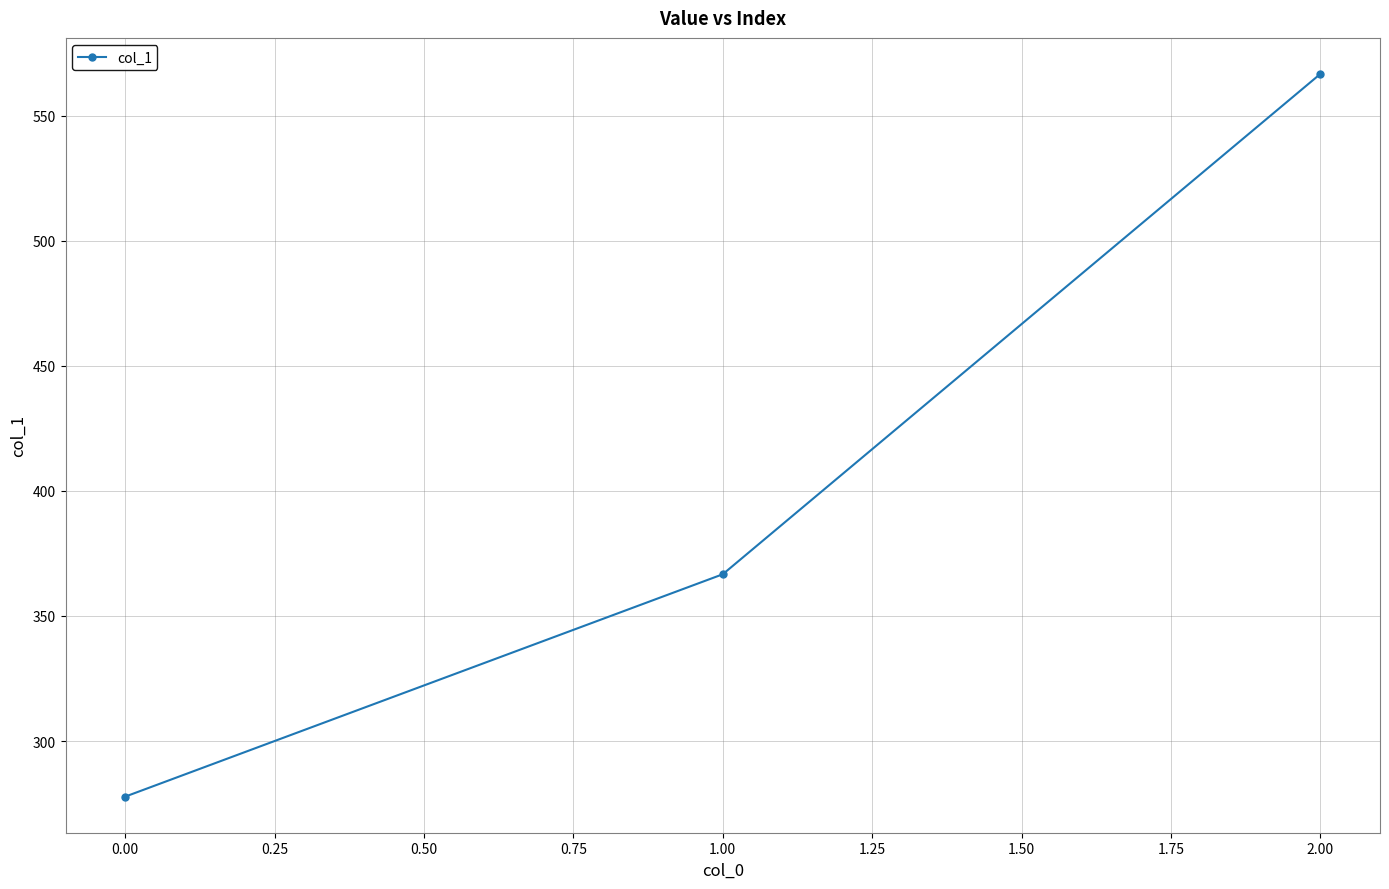

What is the value of the 1st point from the left?

277.8